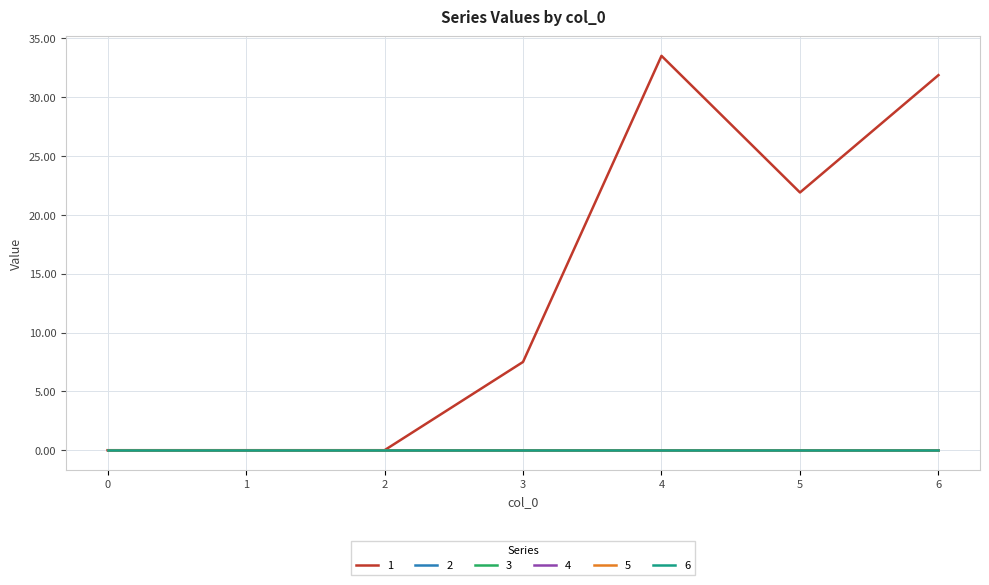

At how many categories does at least one series exceed 8?

3